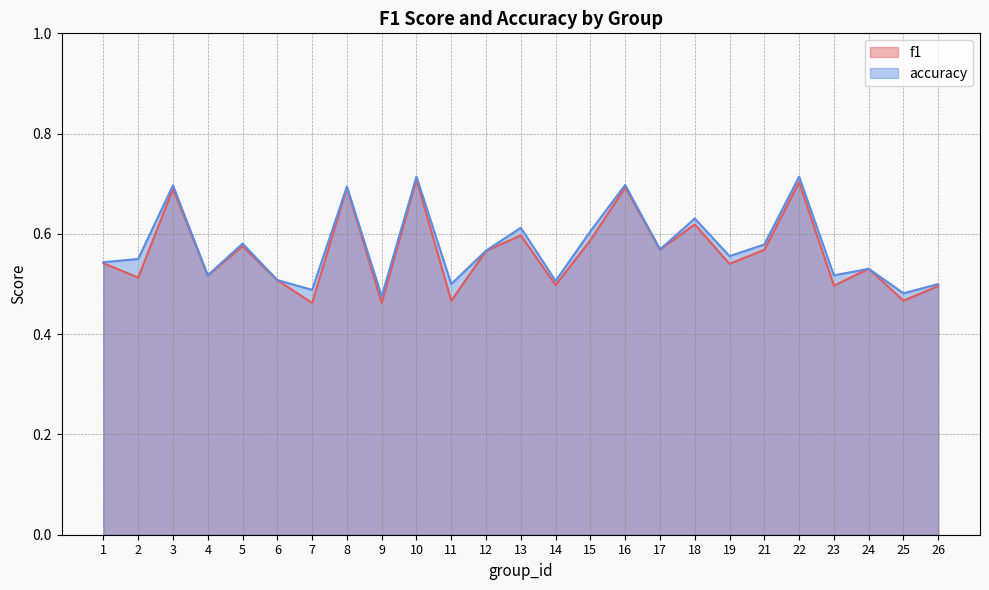

How many accuracy values are between 0 and 1?

25